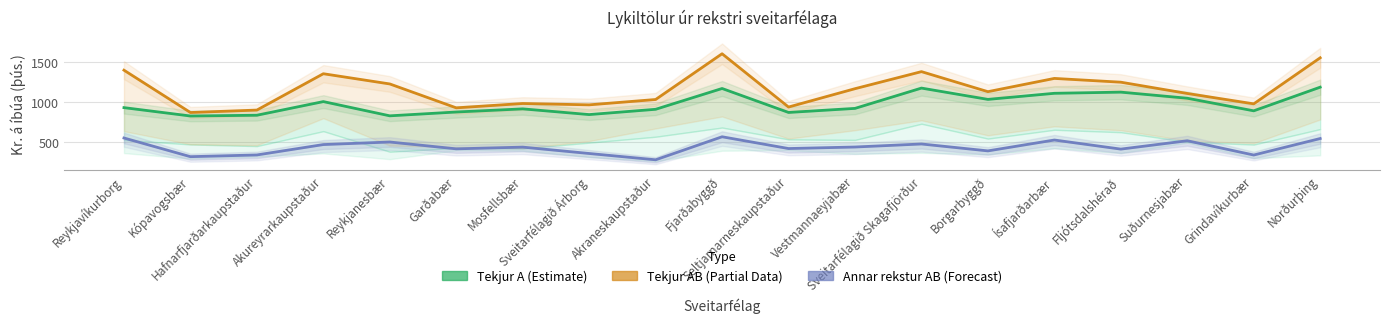

Is this an area chart (filled region under the line)?

No